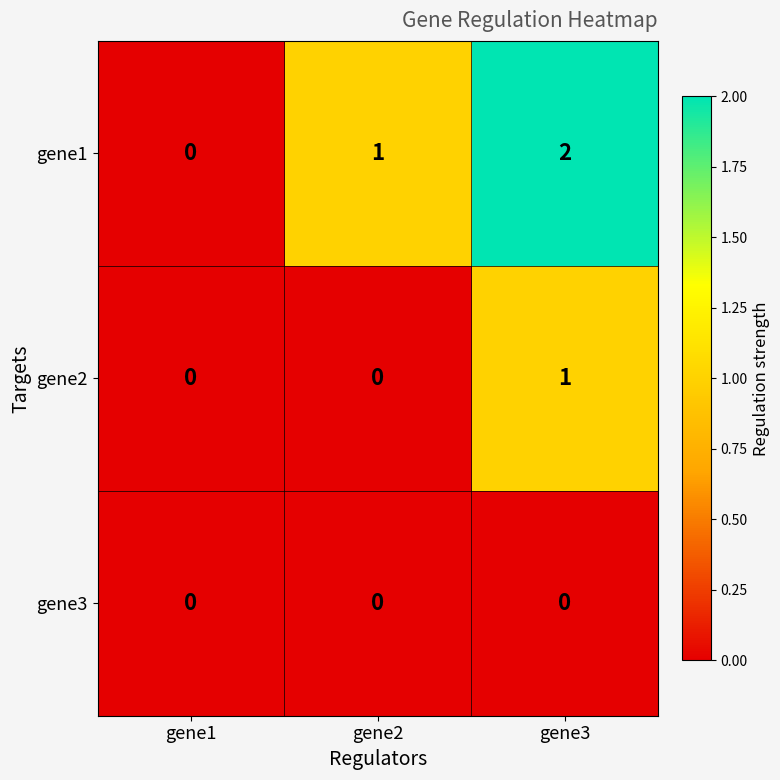

Which series has the largest total across all categories?

gene1